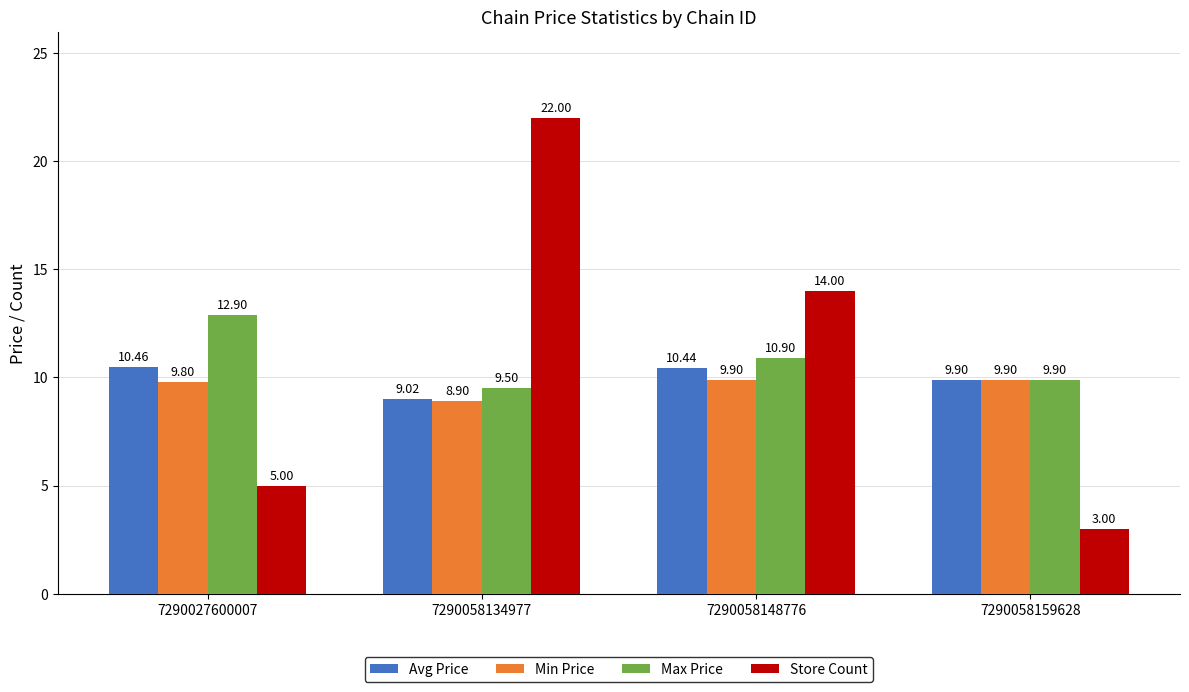

At how many categories does at least one series exceed 3?

4